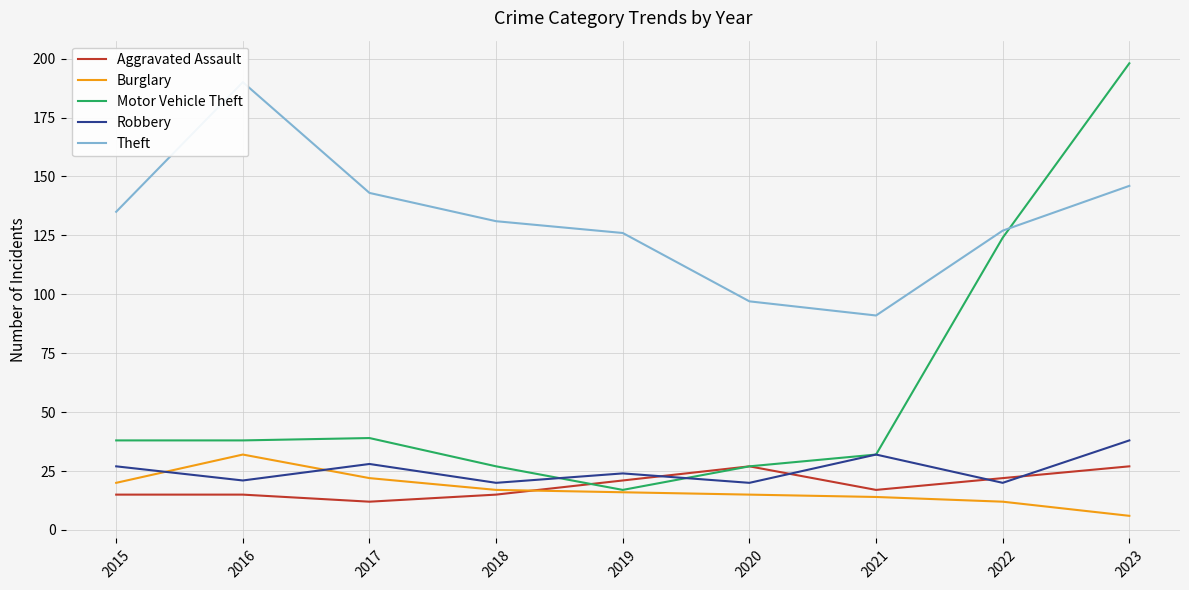

What is the minimum value for Aggravated Assault?

12